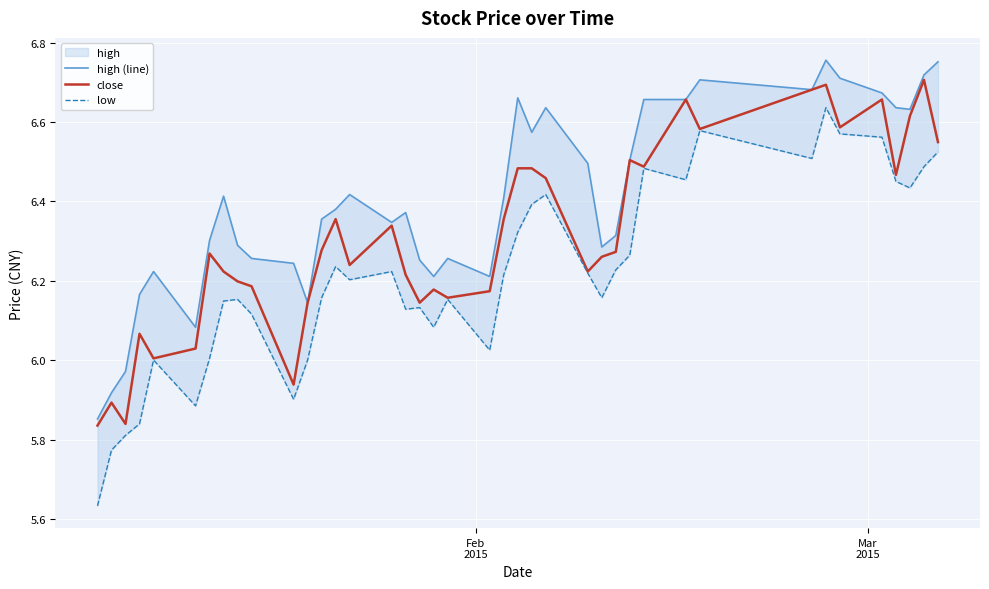

Is this an area chart (filled region under the line)?

No